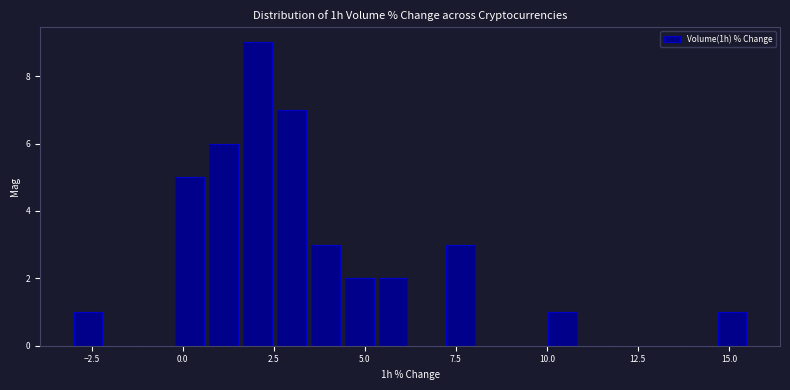

Read against the x-axis, roughly where is the centre of the tallest bar?

2.0